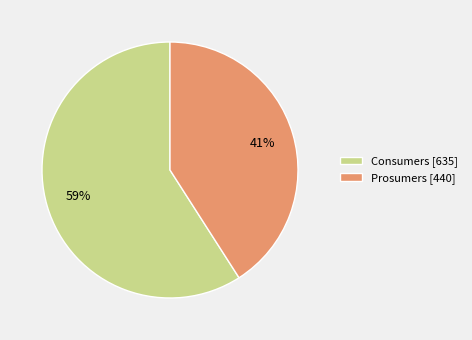

Is it true that Prosumers is 30% of the pie?

False